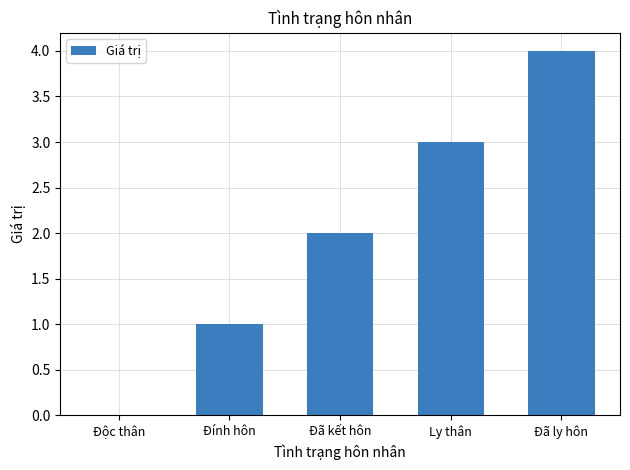

Reading right to left, extract all data points from this chart.

Đã ly hôn=4	Ly thân=3	Đã kết hôn=2	Đính hôn=1	Độc thân=0